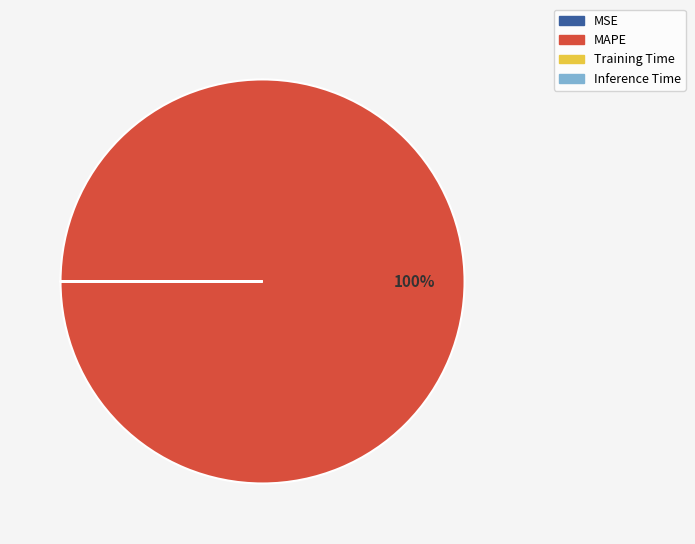

Does any single category account for the majority?

Yes